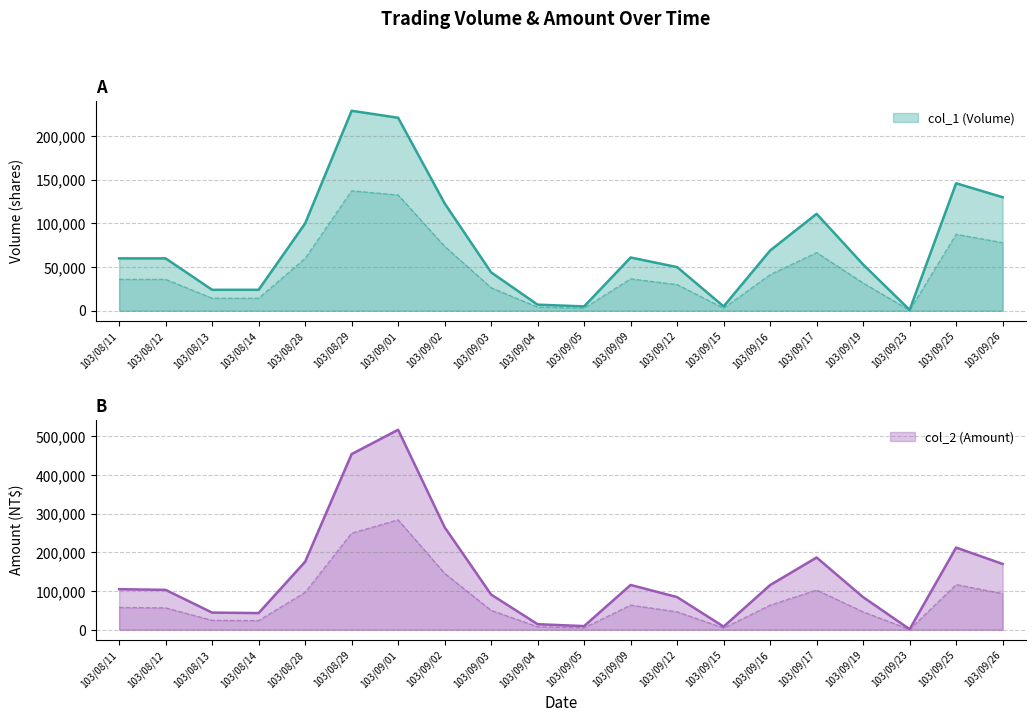

What is the sum of the col_2 (Amount) values at 103/09/02 and 103/09/01?

782440